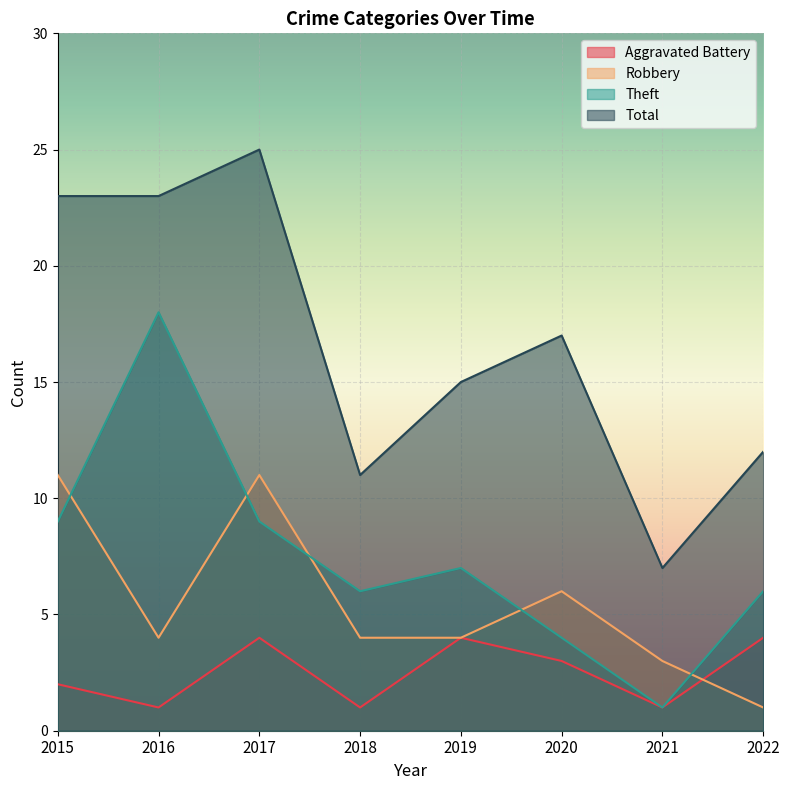

True or false: Theft and Total intersect in this chart.

False